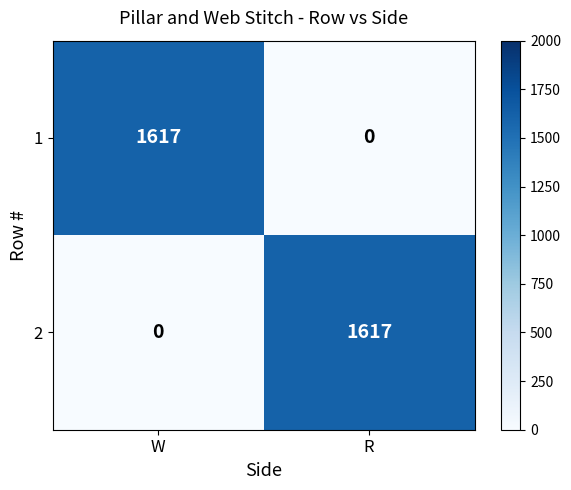

Rank the categories by 1 value from lowest to highest.

R, W